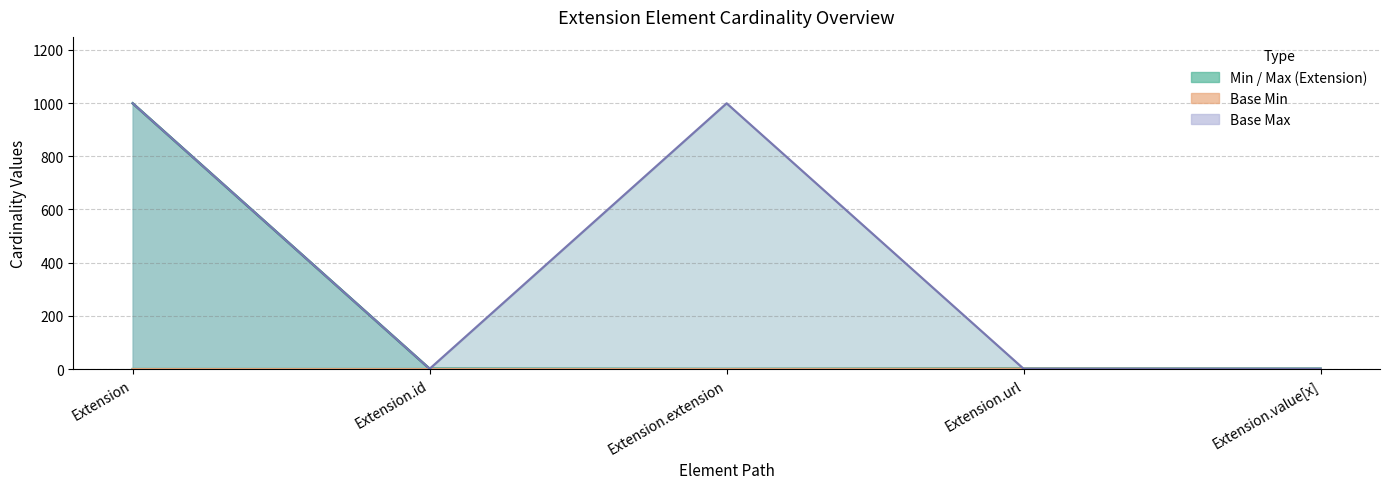

True or false: Base Max line and Max intersect in this chart.

False